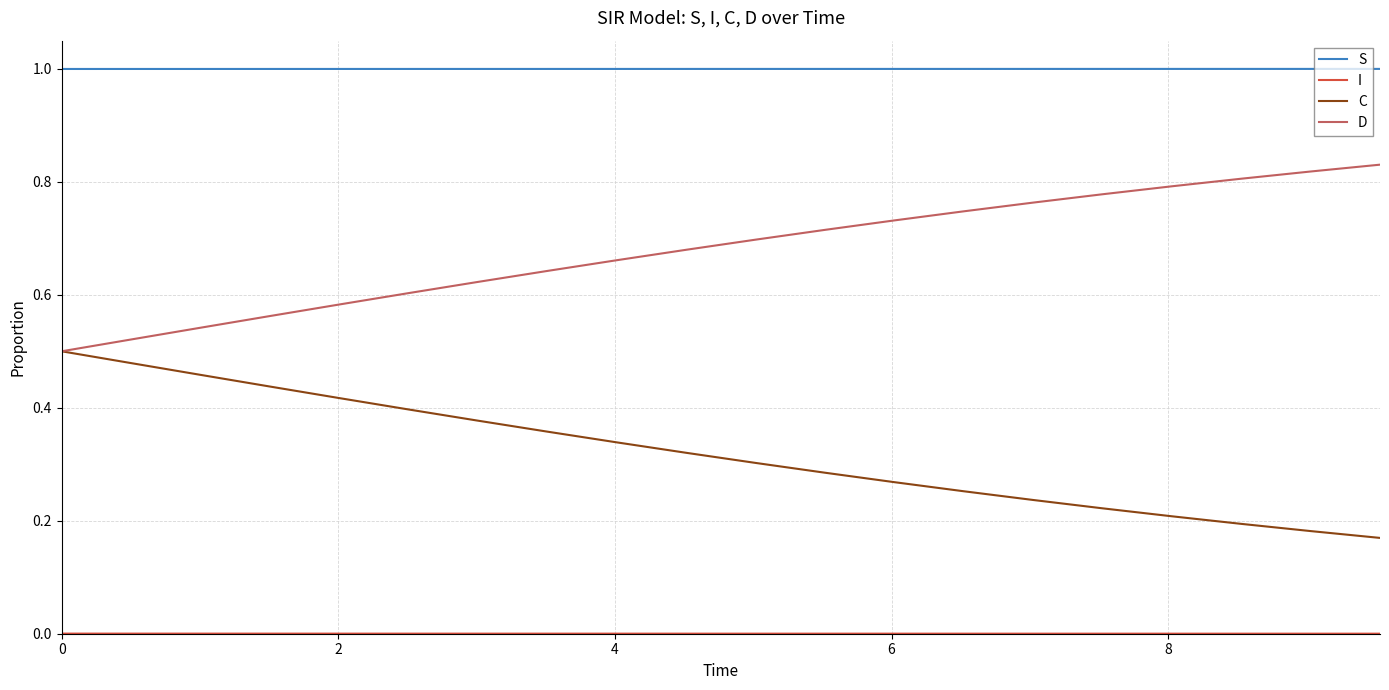

What is the maximum value shown in the chart?

1.0